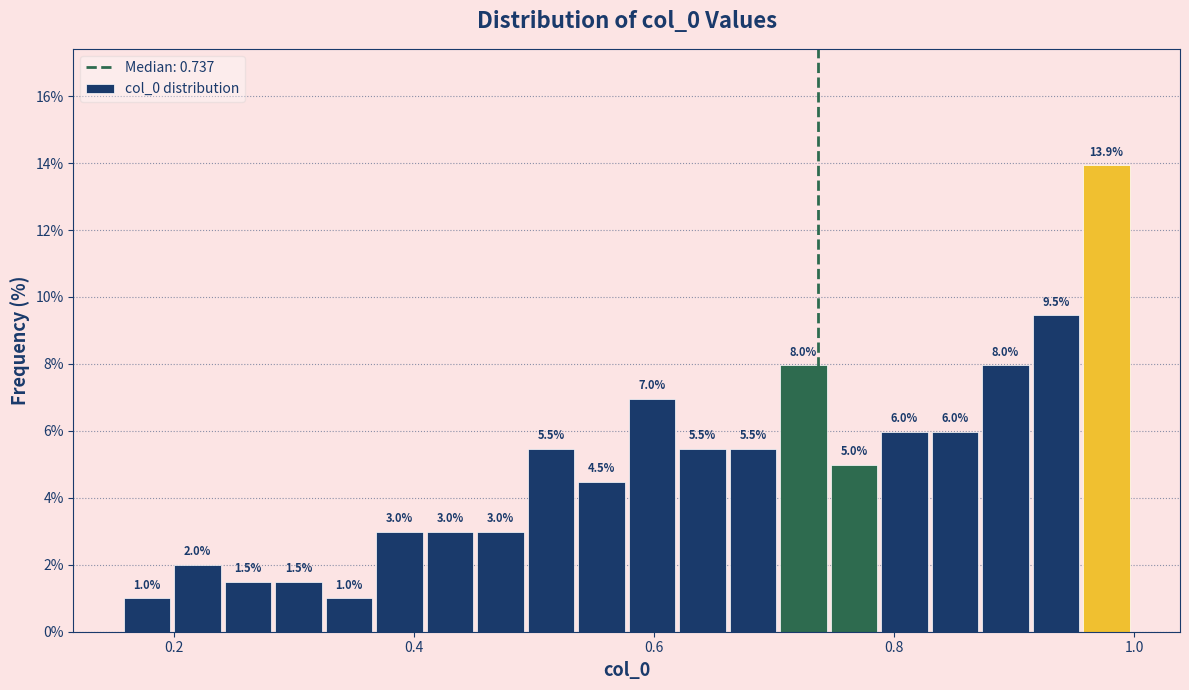

Read against the x-axis, roughly where is the centre of the tallest bar?

0.98